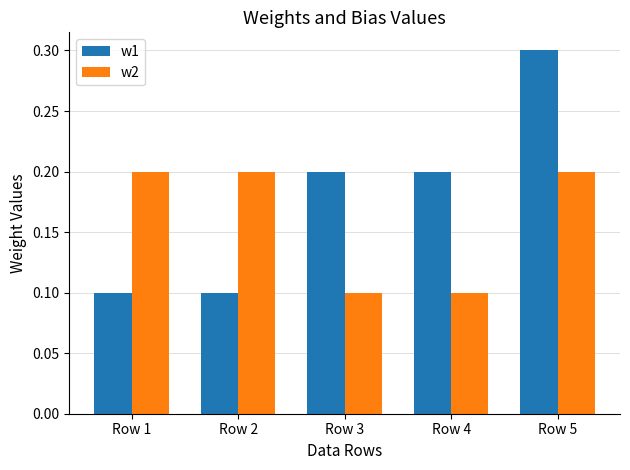

How many bars are there in total?

10